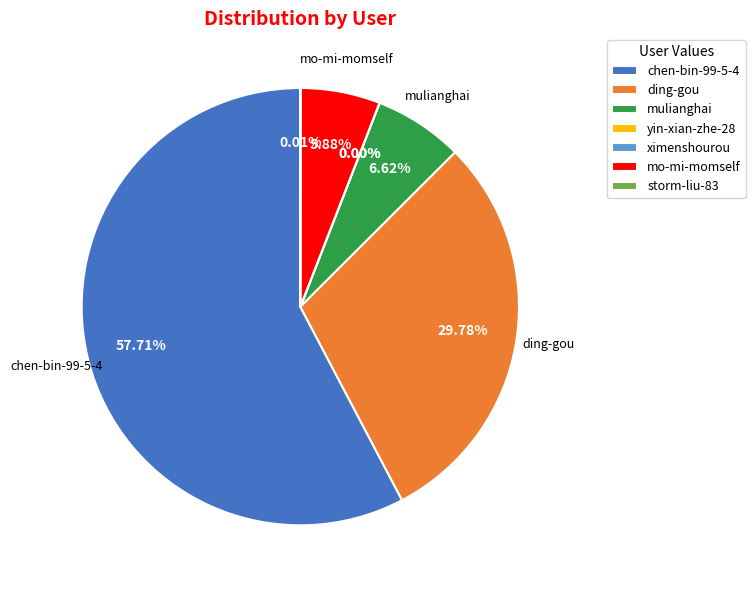

Which category accounts for the majority?

chen-bin-99-5-4